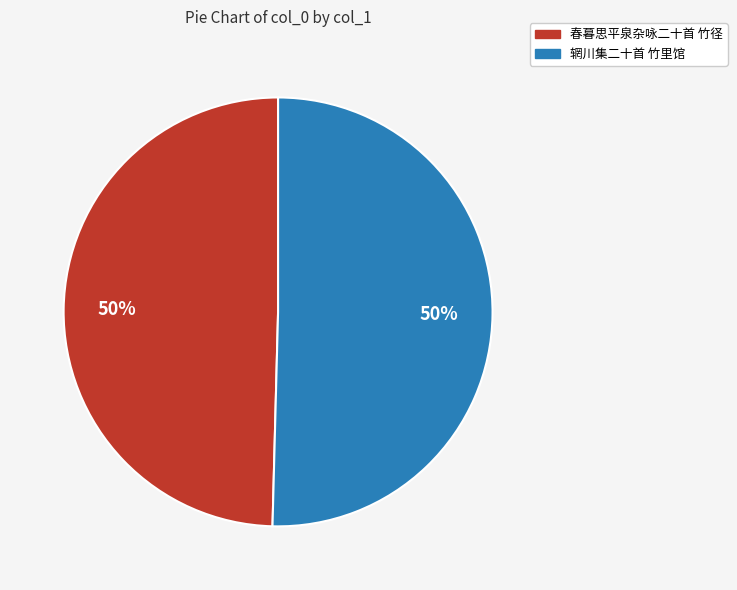

To the nearest percent, what is the combined percentage of 辋川集二十首 竹里馆 and 春暮思平泉杂咏二十首 竹径?

100%